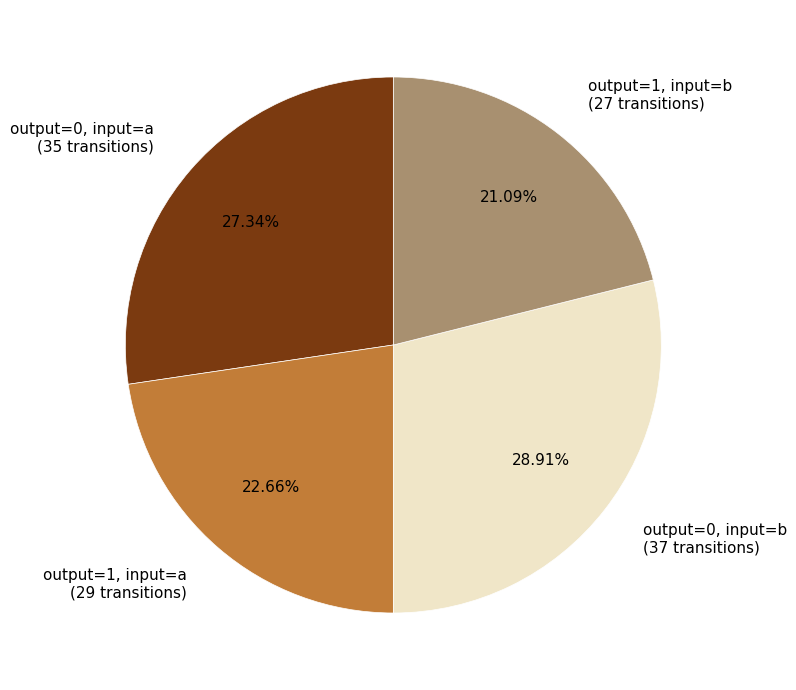

Is there a majority slice in this chart?

No